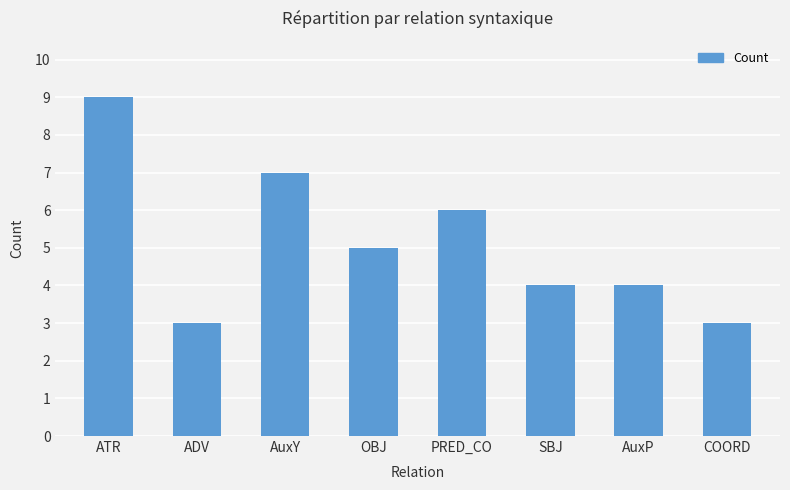

Is it true that the value at AuxY is 7?

True